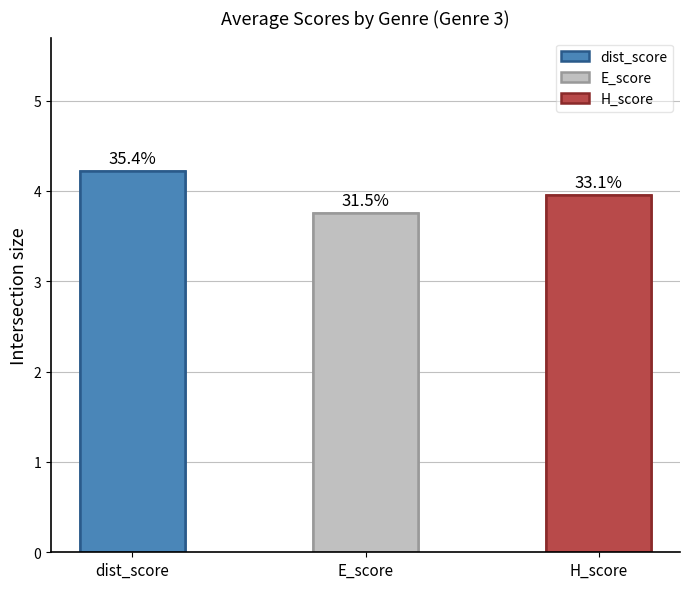

Reading left to right, what are all the values shown in this chart?

4.2	3.8	4.0